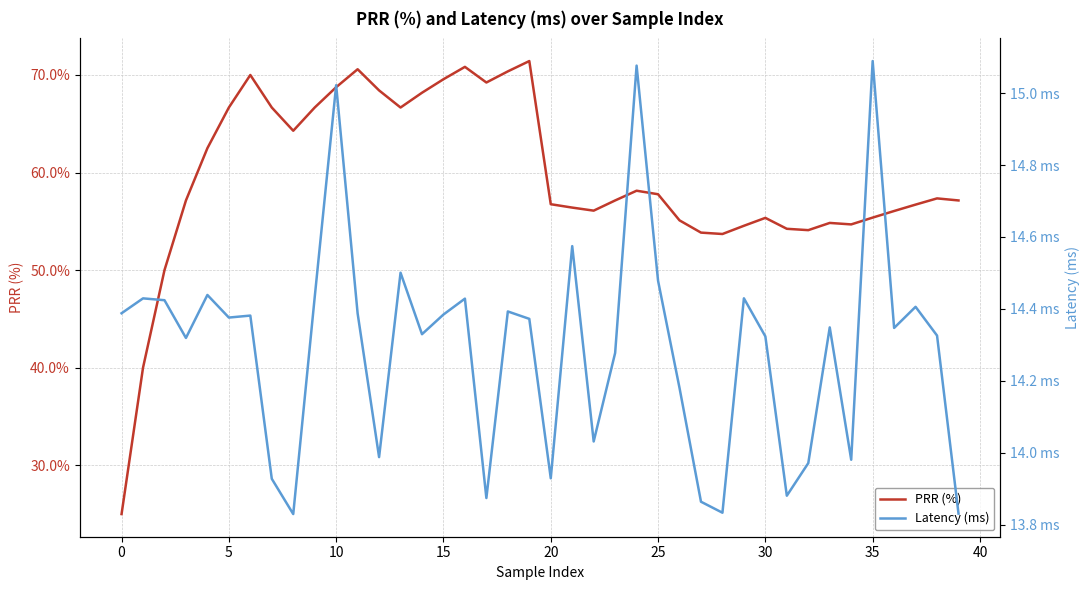

What is the spread (max minus min) of values at 24?

43.1